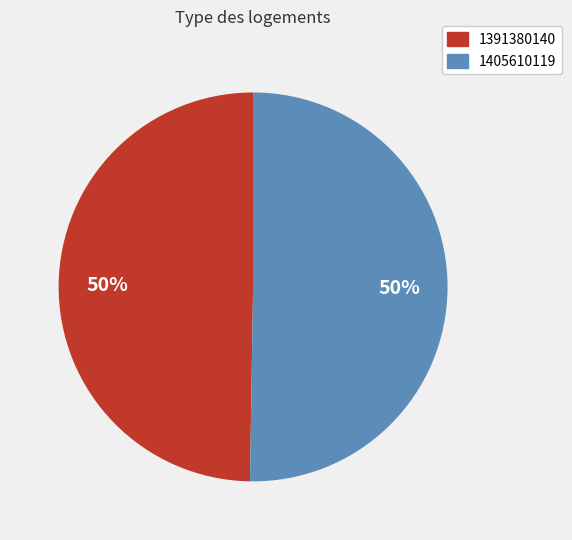

Is the sum of 1405610119 and 1391380140 greater than half?

Yes